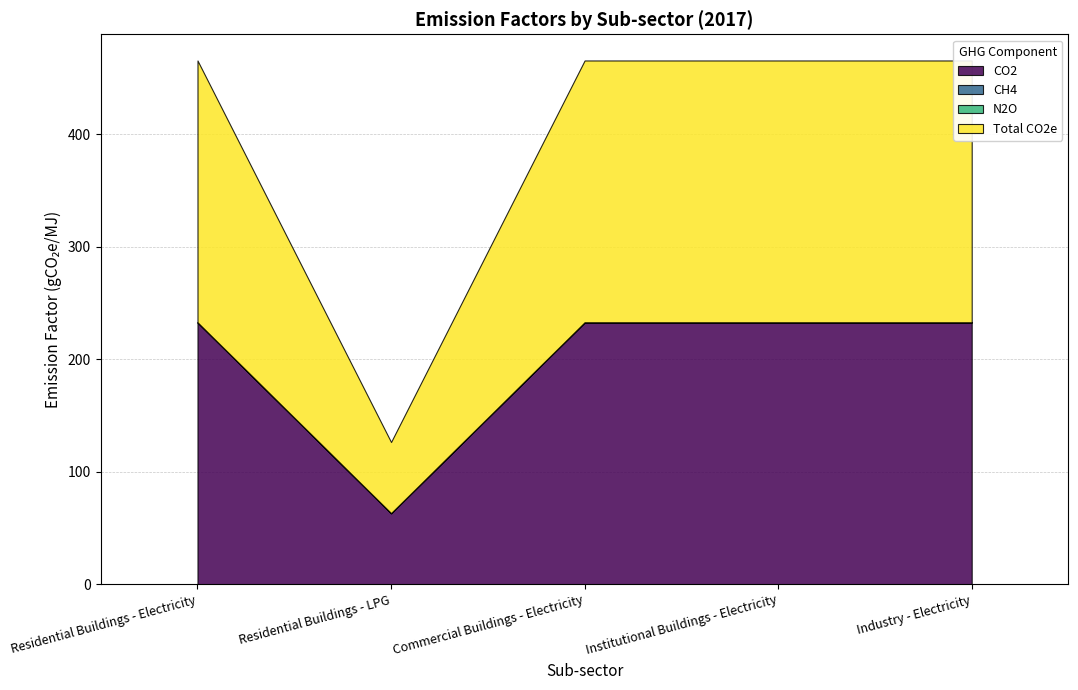

True or false: CH4 and Total CO2e intersect in this chart.

False